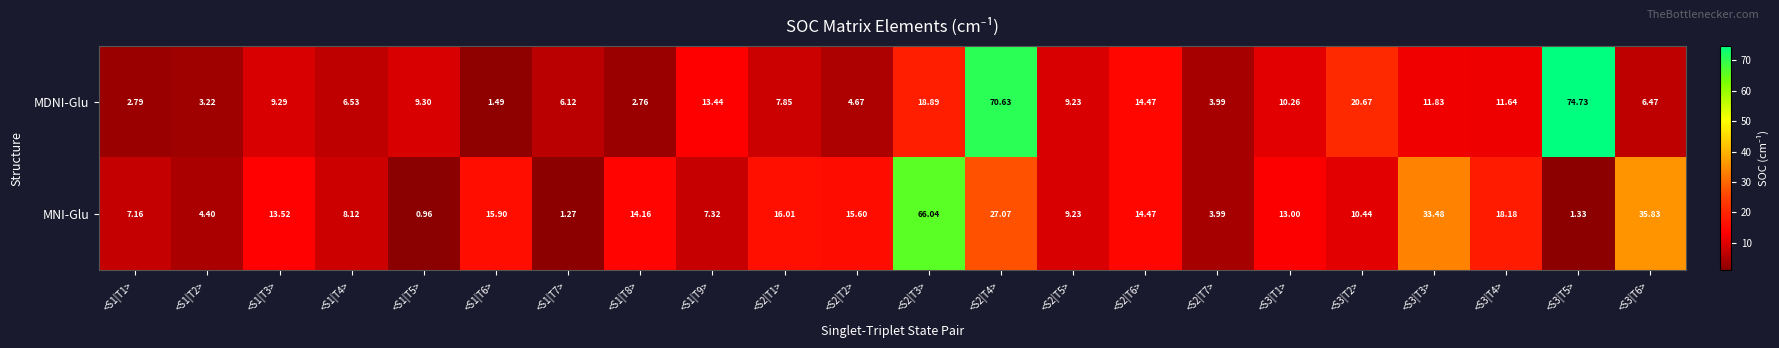

Which series has the largest range (max minus min)?

MDNI-Glu